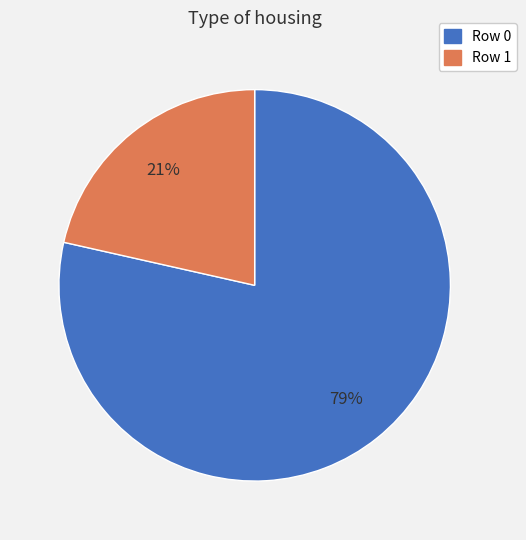

To the nearest percent, what is the average slice percentage?

50%